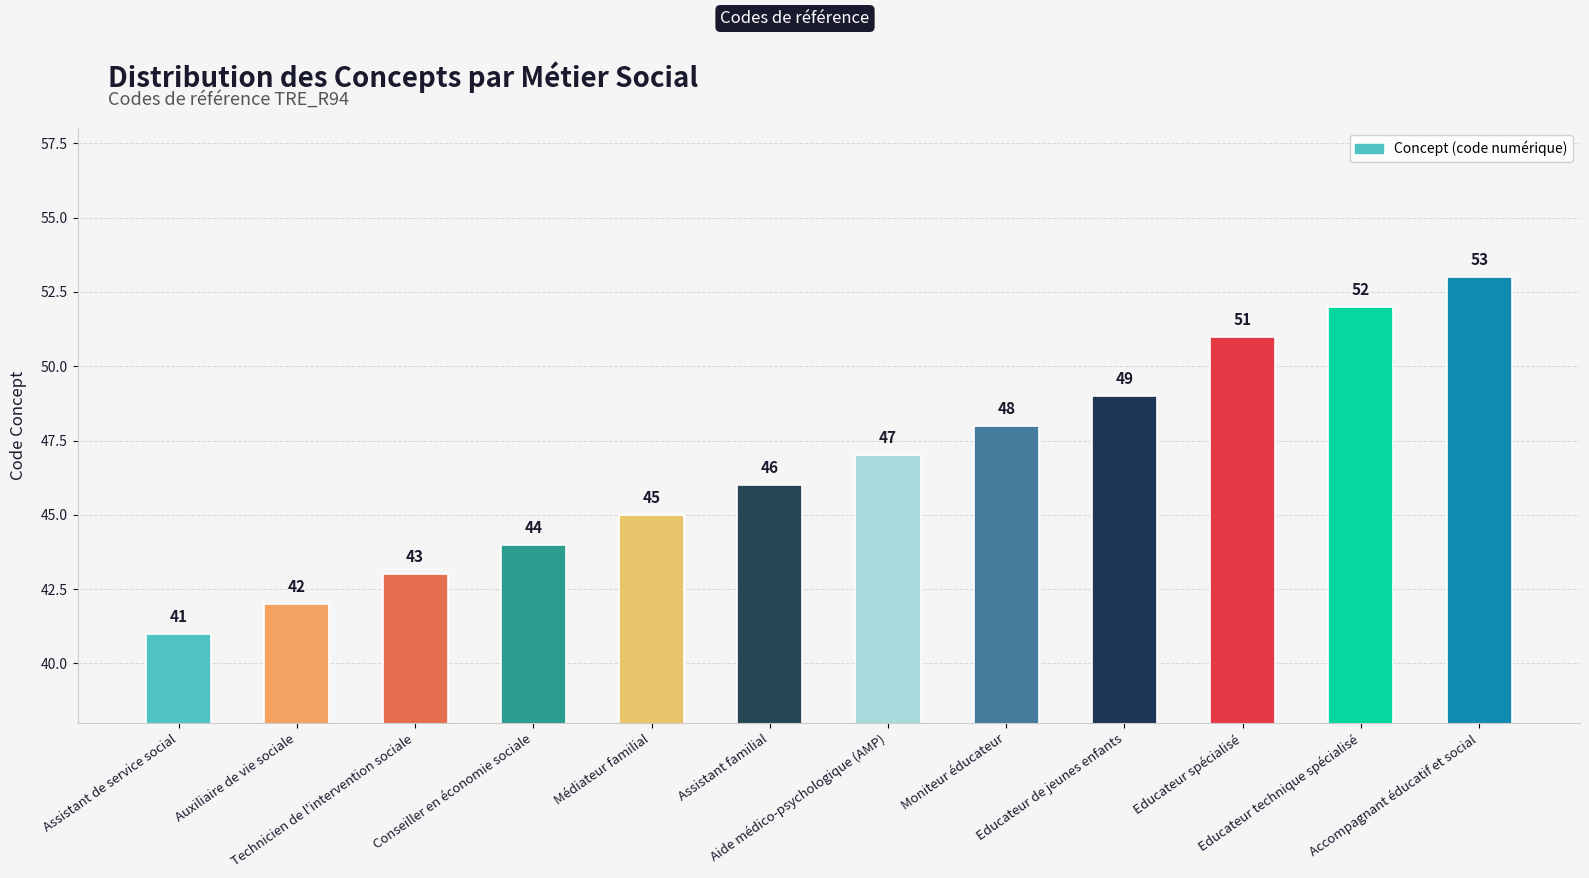

What is the ratio of the value at Moniteur éducateur to the value at Technicien de l'intervention sociale?

1.1